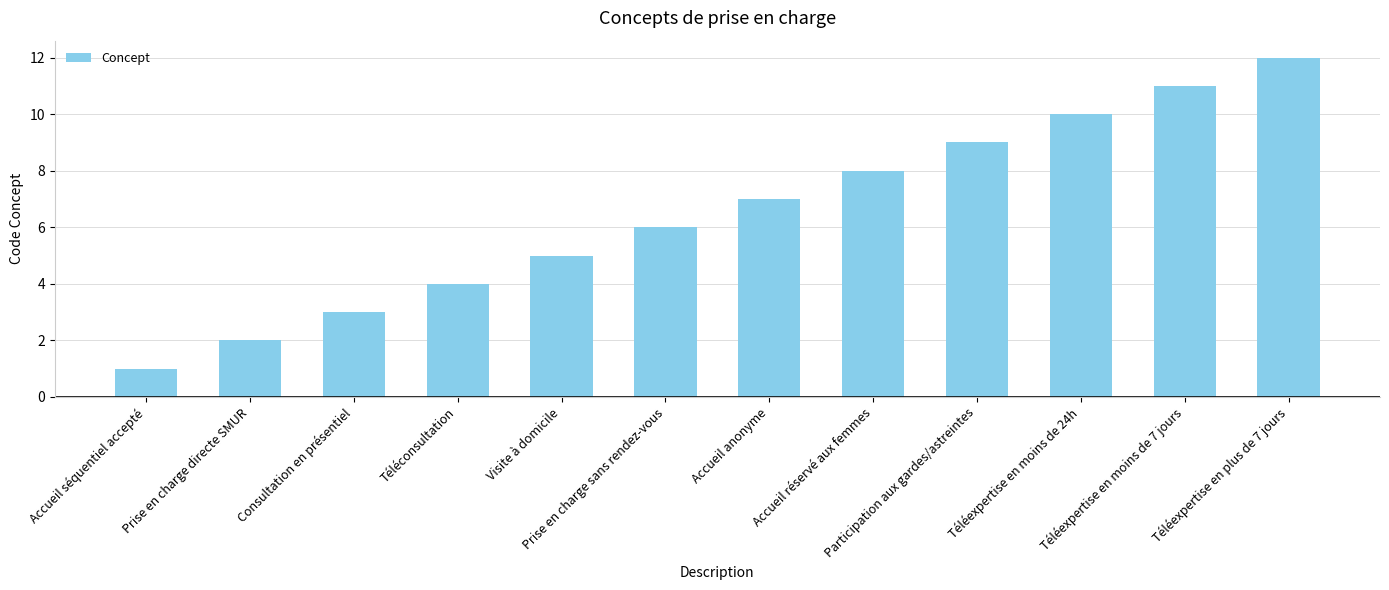

Rank the categories by value from highest to lowest.

Téléexpertise en plus de 7 jours, Téléexpertise en moins de 7 jours, Téléexpertise en moins de 24h, Participation aux gardes/astreintes, Accueil réservé aux femmes, Accueil anonyme, Prise en charge sans rendez-vous, Visite à domicile, Téléconsultation, Consultation en présentiel, Prise en charge directe SMUR, Accueil séquentiel accepté